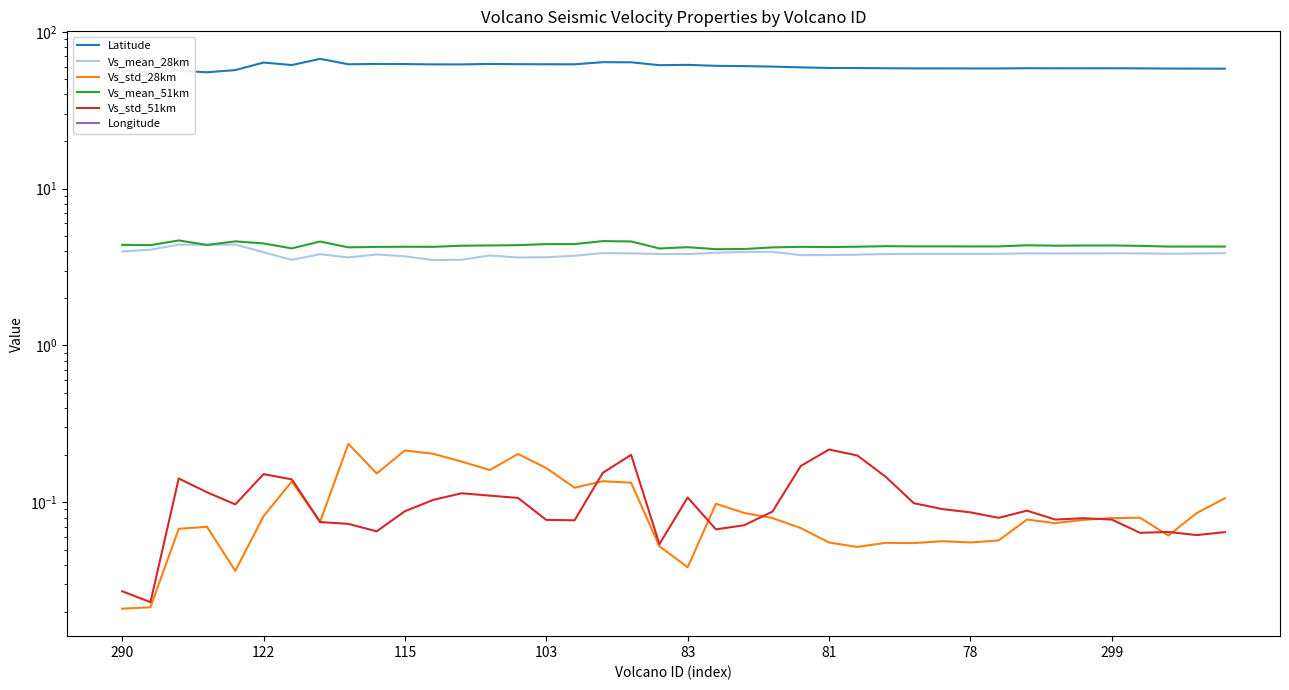

What is the sum of all Vs_std_28km values?

3.9